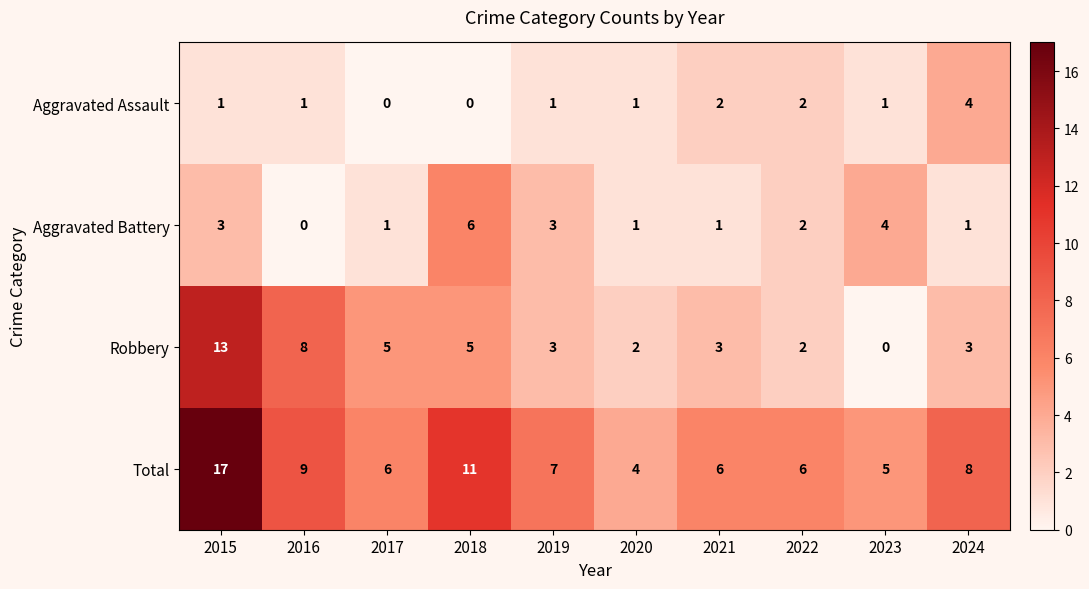

Count the number of data series in this chart.

4